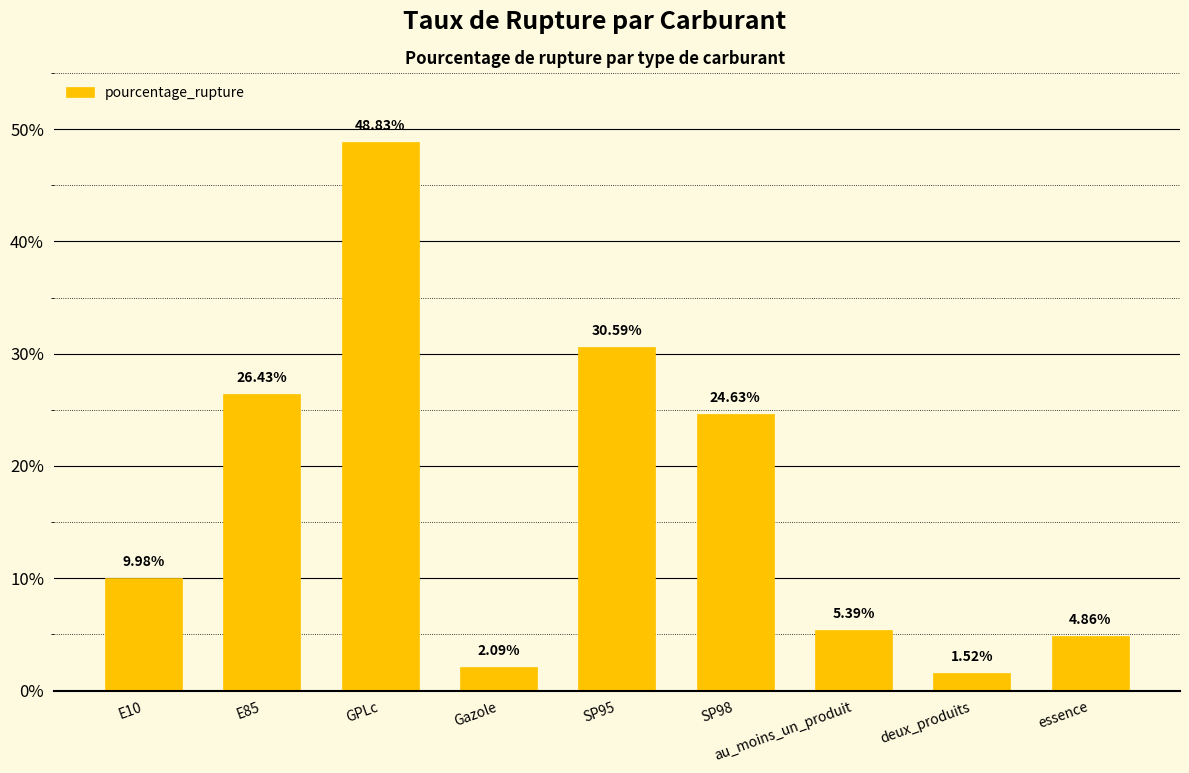

How many series are shown in this chart?

1